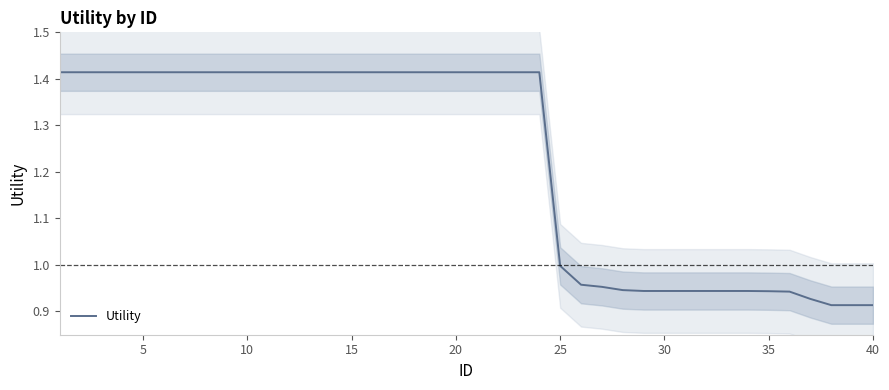

How many lines are shown in the chart?

1